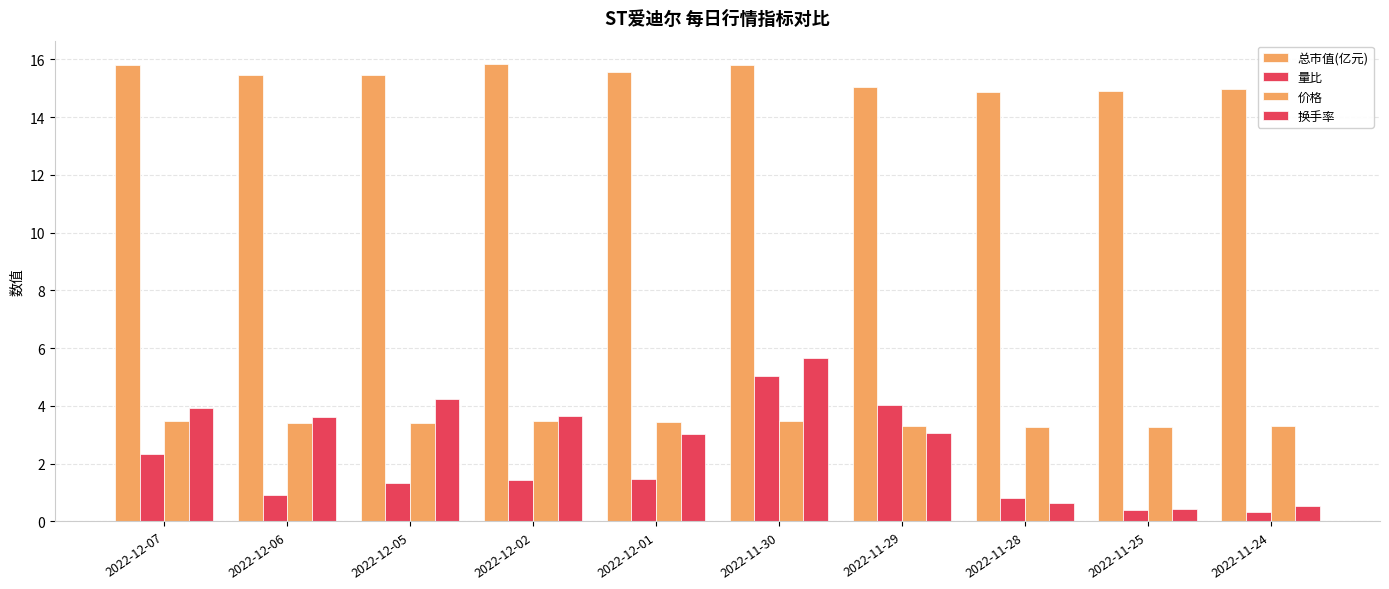

Which series changed the most between 2022-12-01 and 2022-11-30?

量比